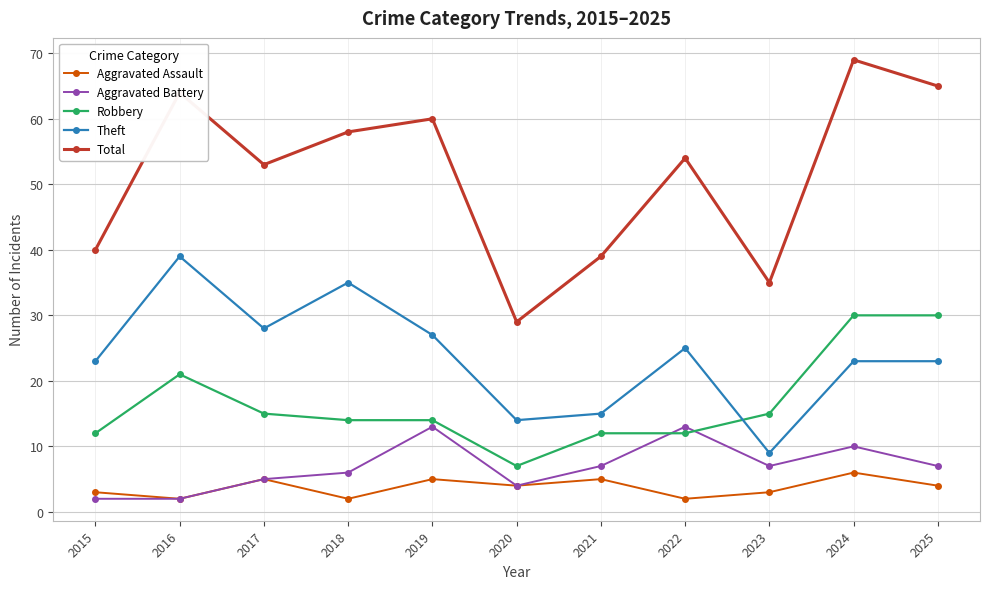

The value of Aggravated Assault at 2020 is 4. True or false?

True